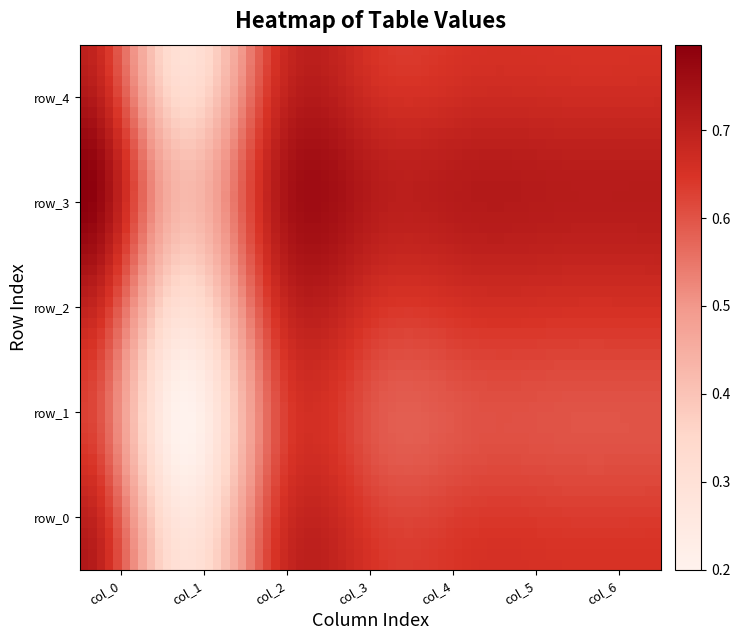

What is the maximum value shown in the chart?

0.8